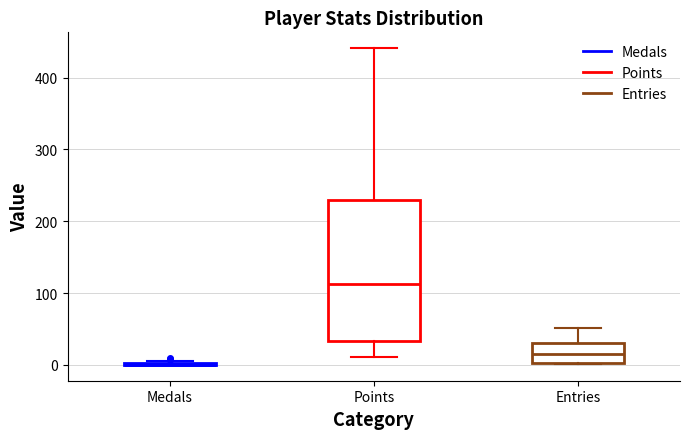

Where is the upper edge of the box for Entries on the y-axis? The values are not printed on the chart, so give them approximately, as read against the axis.

30